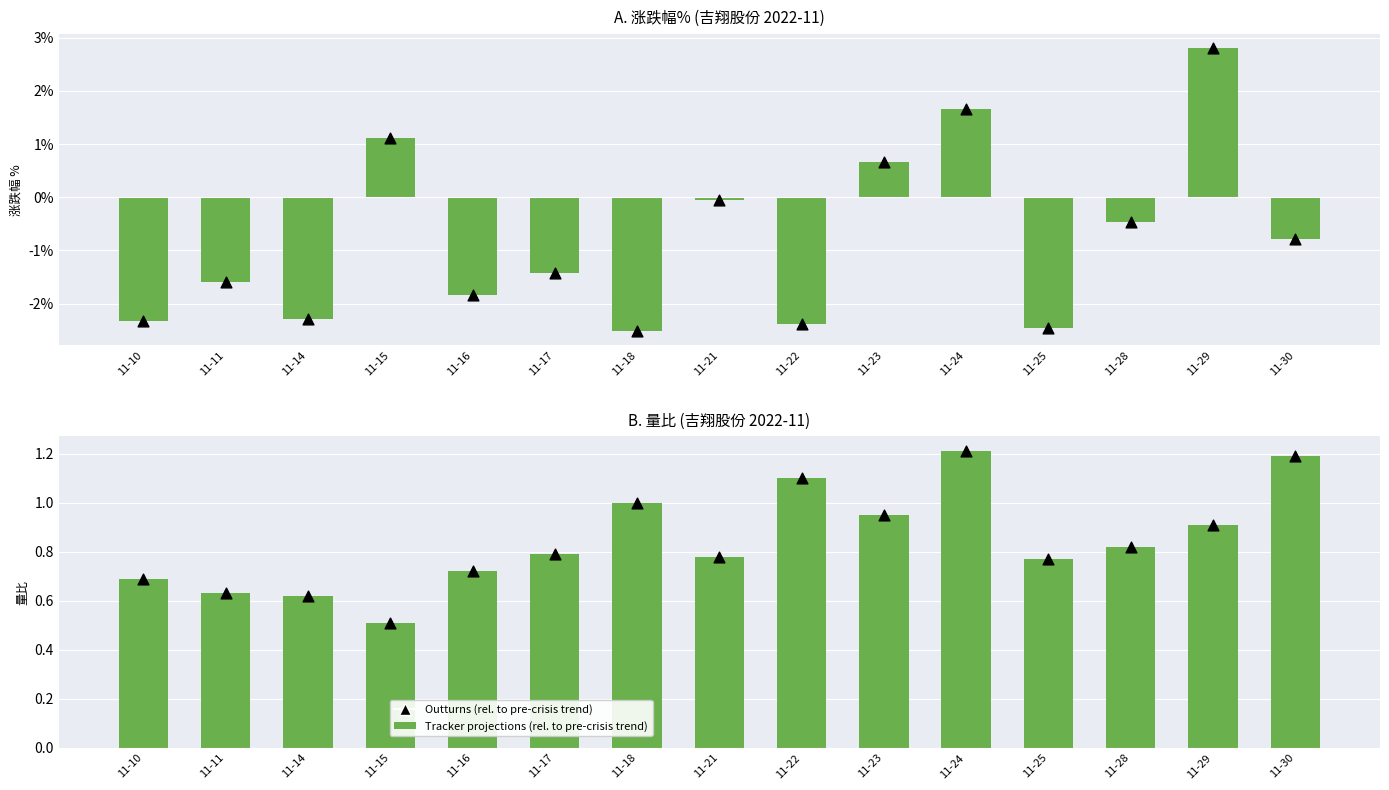

Which series contains the lowest Y value?

涨跌幅% (Tracker projections)